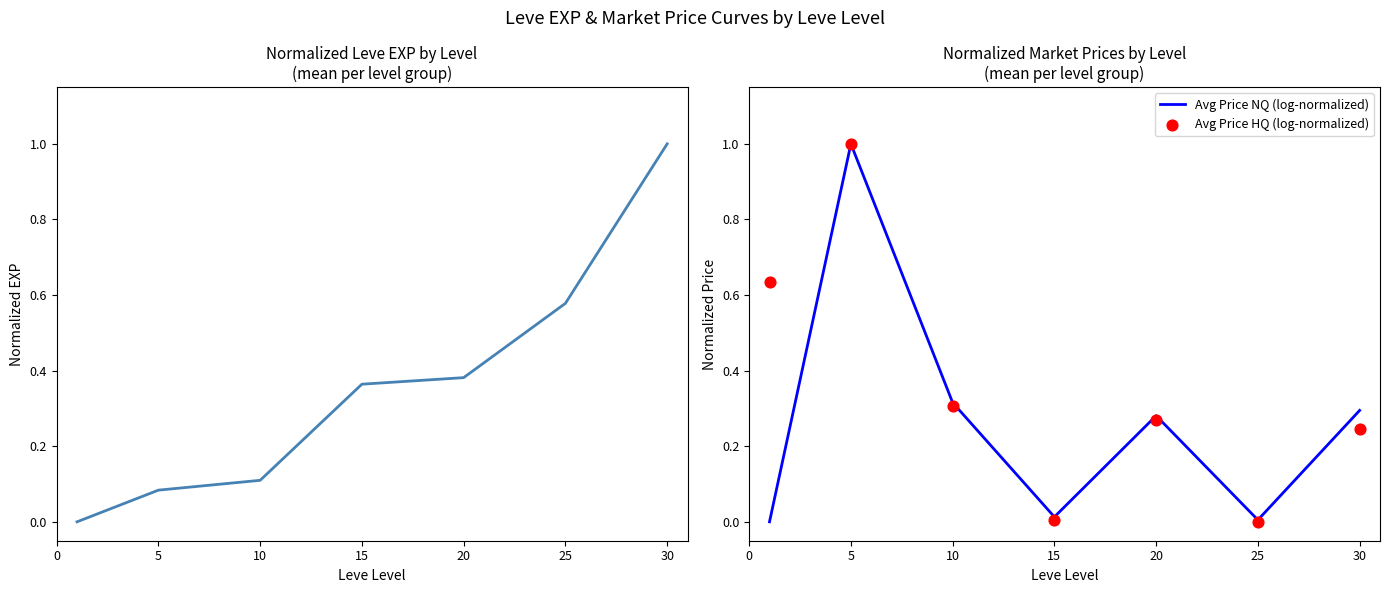

Which series contains the lowest Y value?

Leve EXP (normalized)